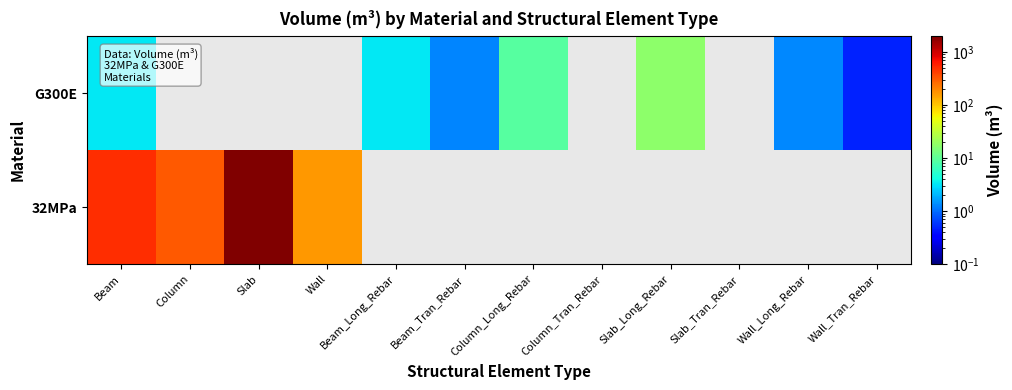

Which series has the largest total across all categories?

32MPa